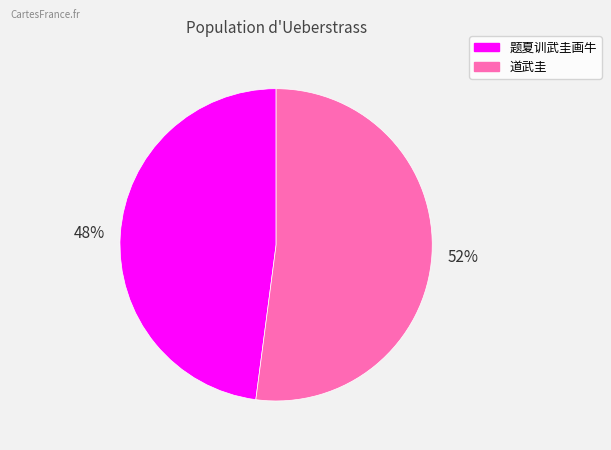

What is the ratio of the value at 题夏训武圭画牛 to the value at 道武圭?

0.9